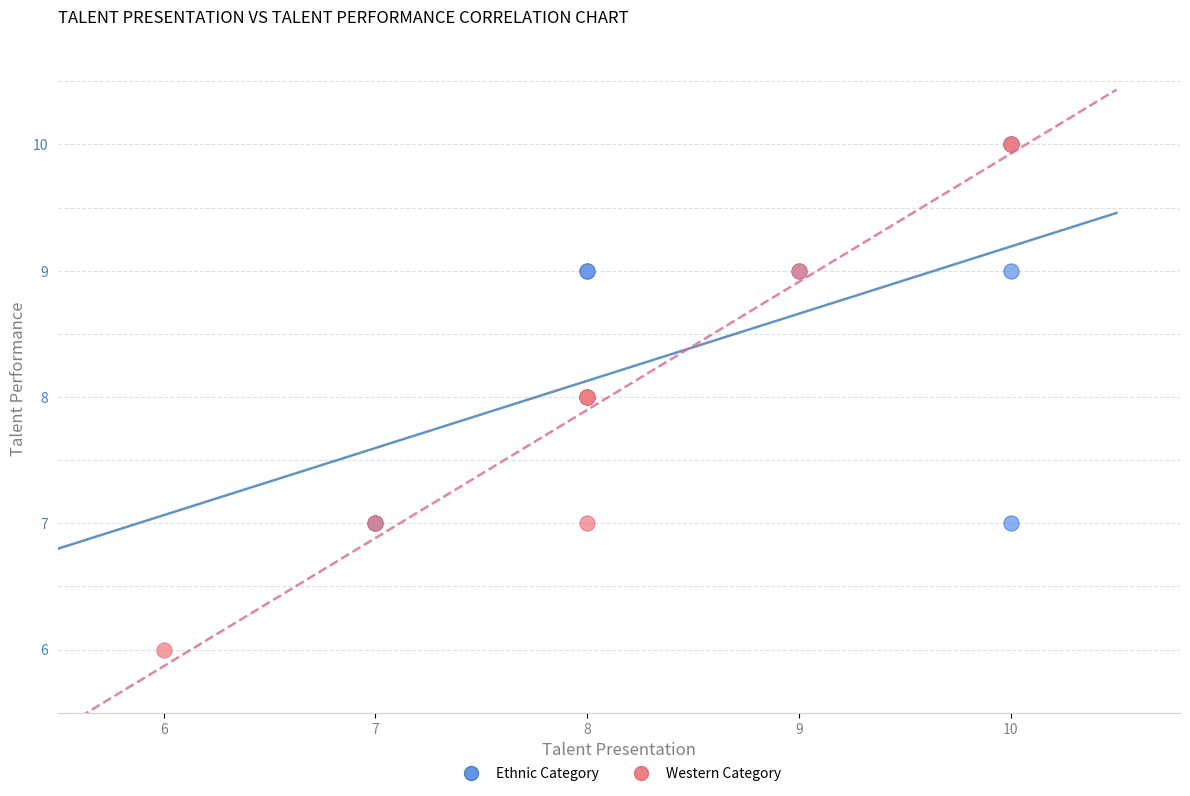

Which series reaches the minimum Y coordinate?

Western Category